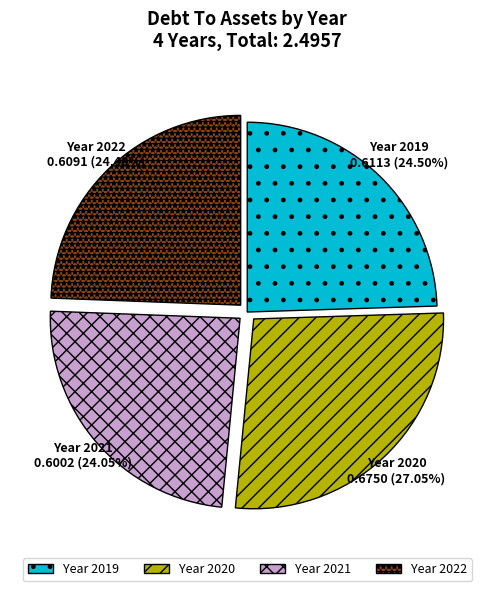

What is the ratio of the value at Year 2020 to the value at Year 2022?

1.1